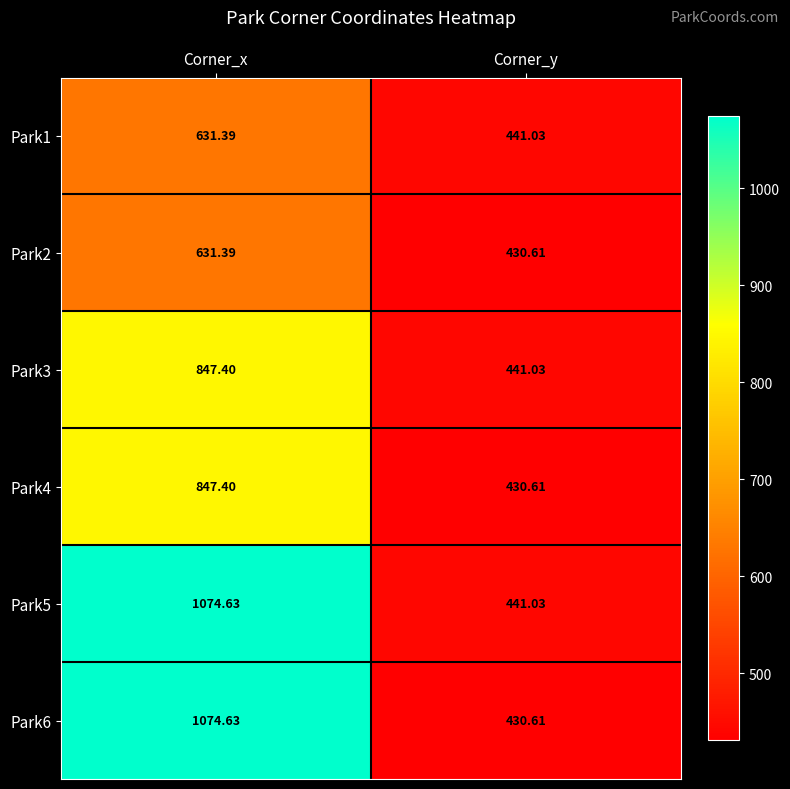

Where is Park5 nearest to the value 757?

Corner_y